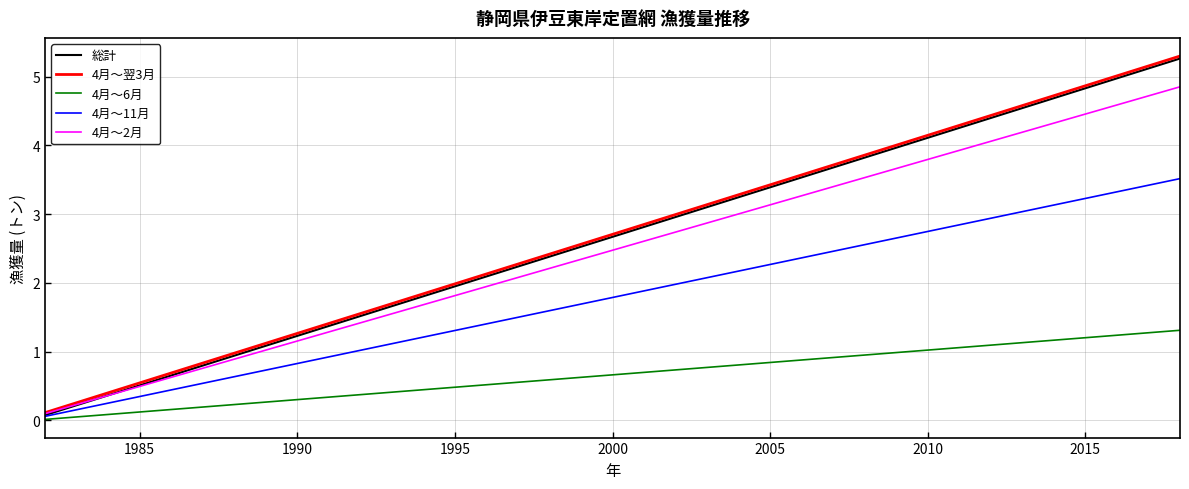

What is the highest value of the 4月～翌3月 series?

5.3